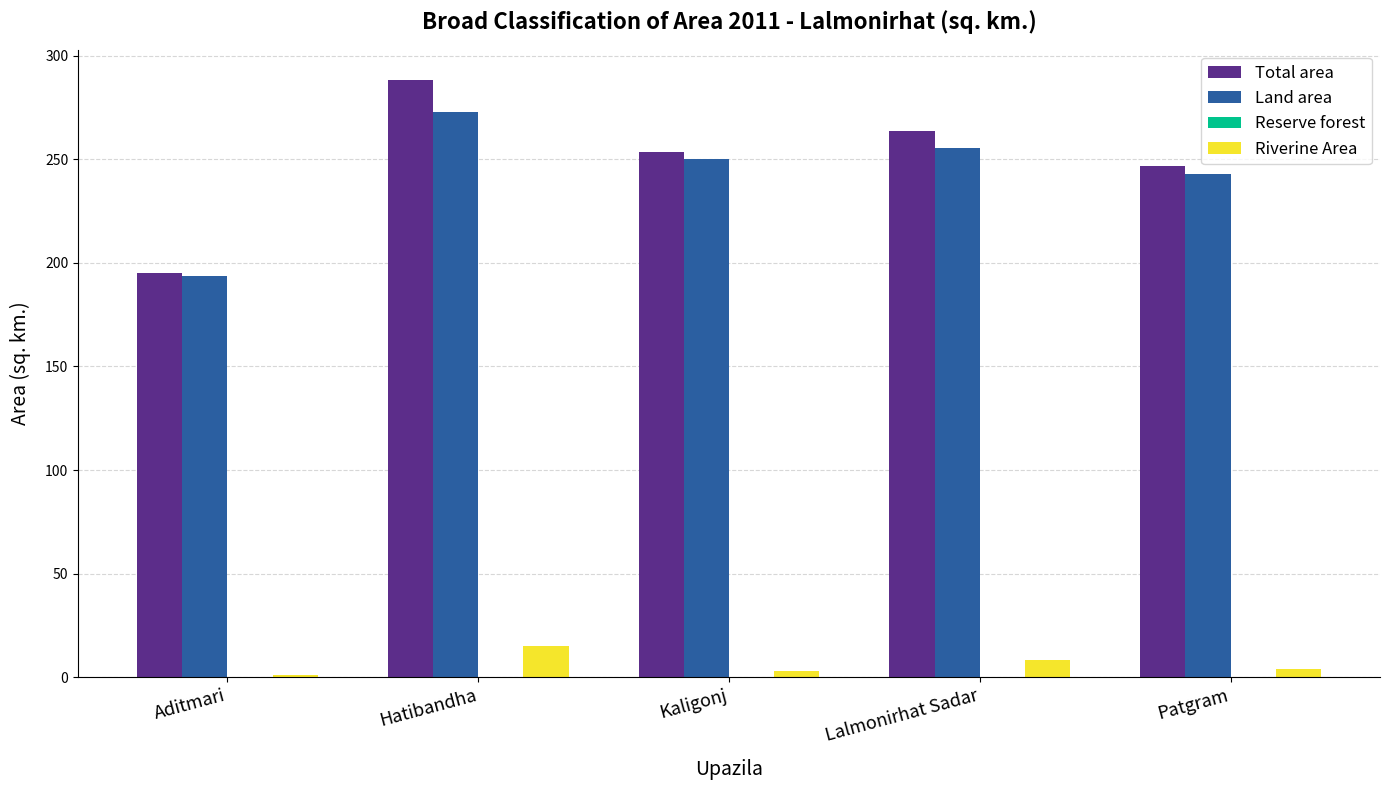

What is the maximum value shown in the chart?

288.4